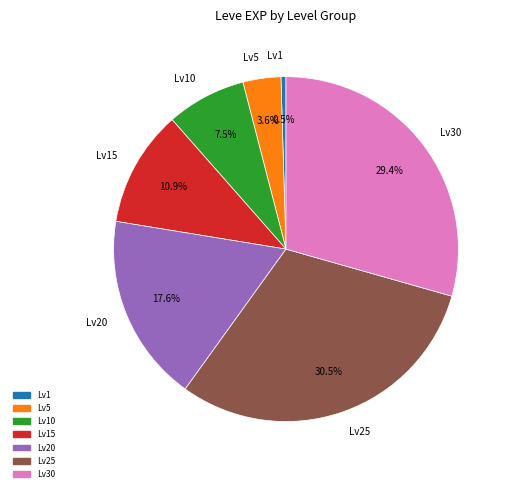

Does Lv20 represent more than half of the total?

No